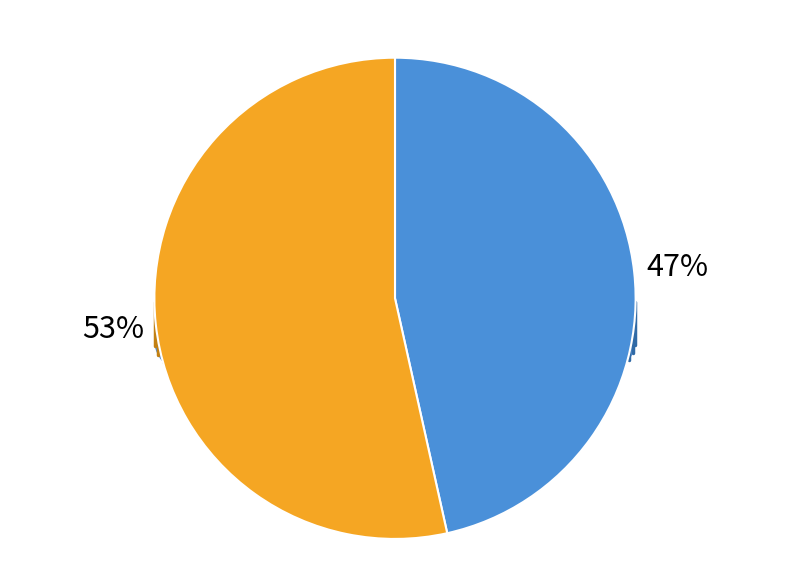

The Plain Text slice represents 47% of the pie. True or false?

True